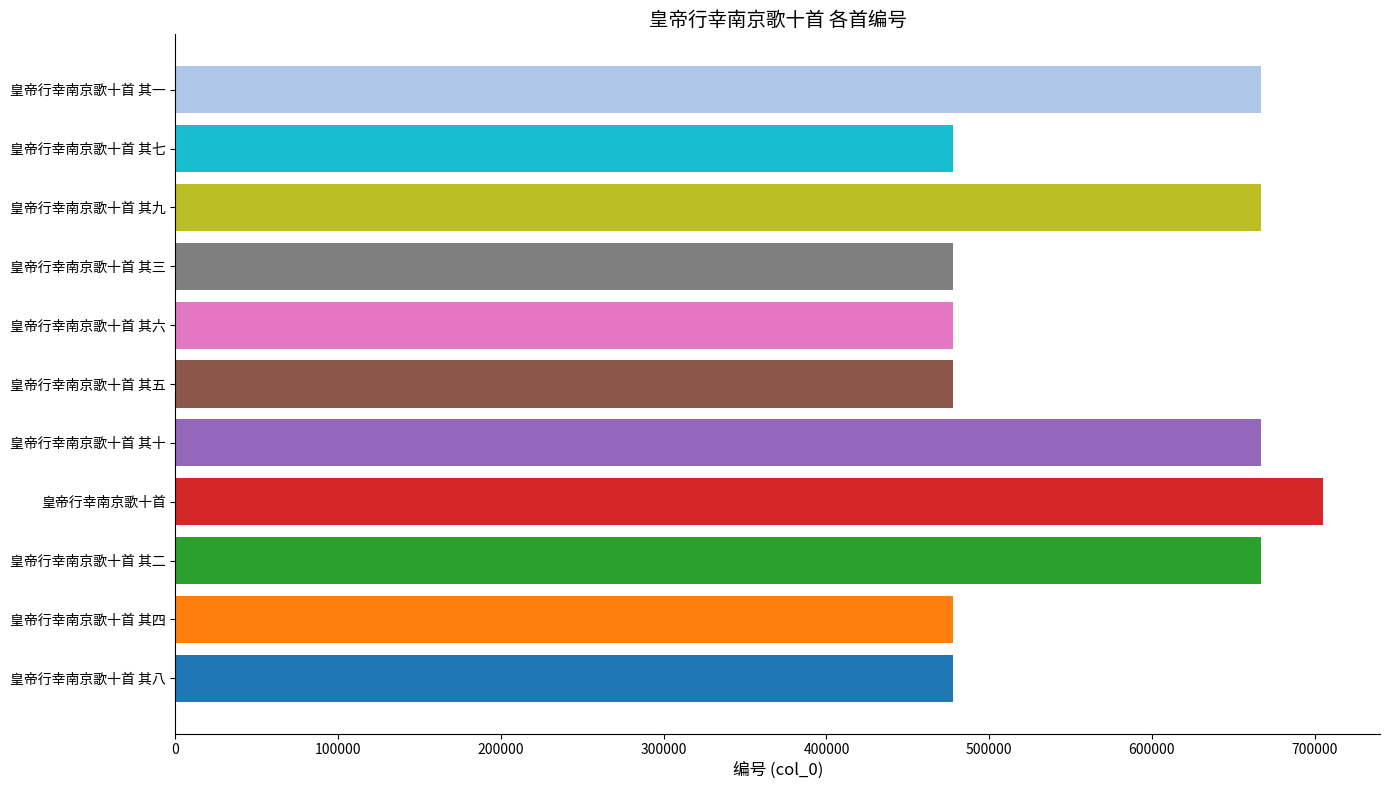

Does the chart contain stacked bars?

No